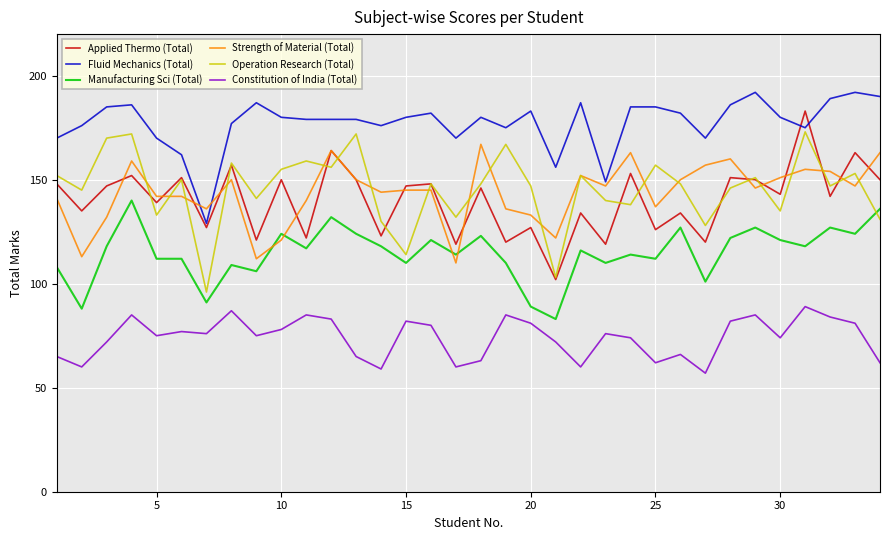

Which series has the largest total across all categories?

Fluid Mechanics (Total)